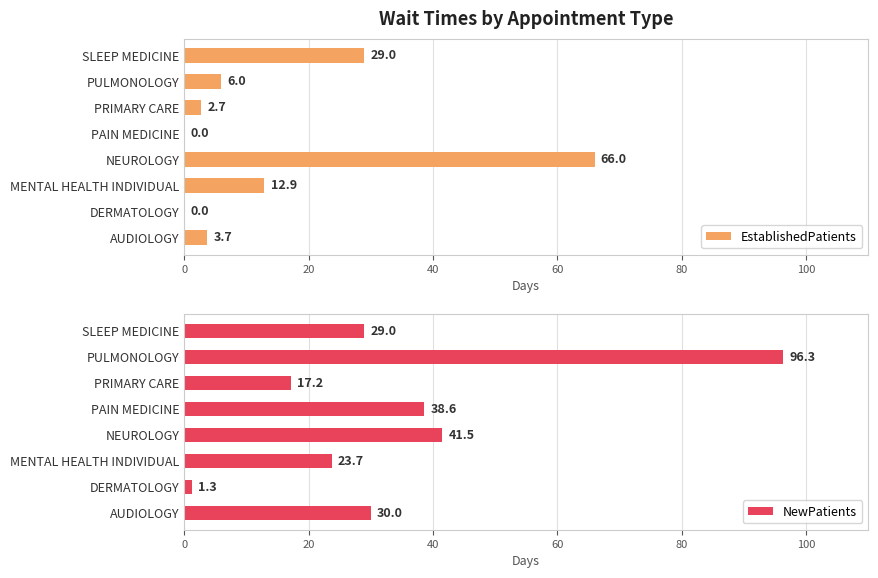

List the series in order of their overall mean, lowest first.

EstablishedPatients, NewPatients